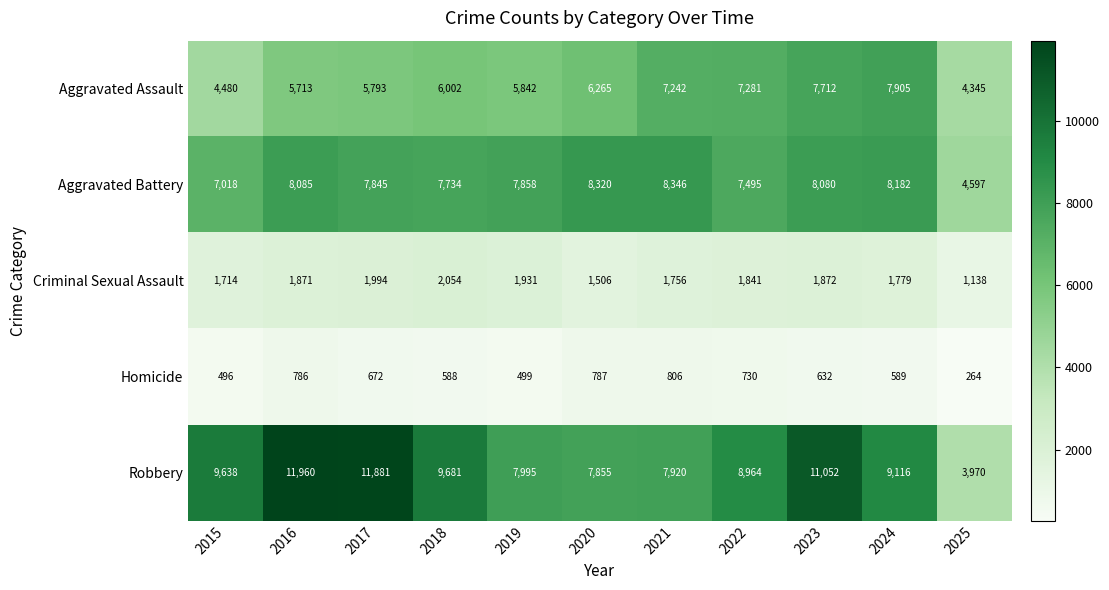

Rank the series at 2015 from lowest to highest value.

Homicide, Criminal Sexual Assault, Aggravated Assault, Aggravated Battery, Robbery